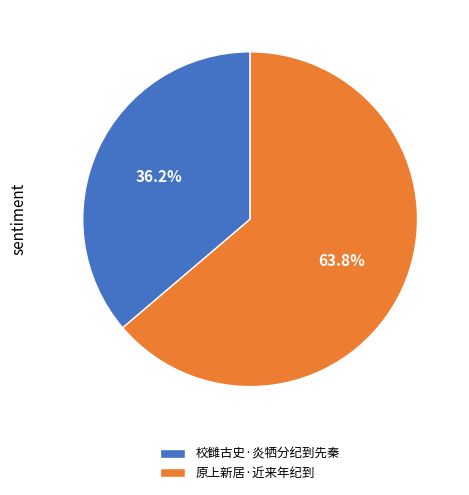

Does 原上新居·近来年纪到 represent more than half of the total?

Yes